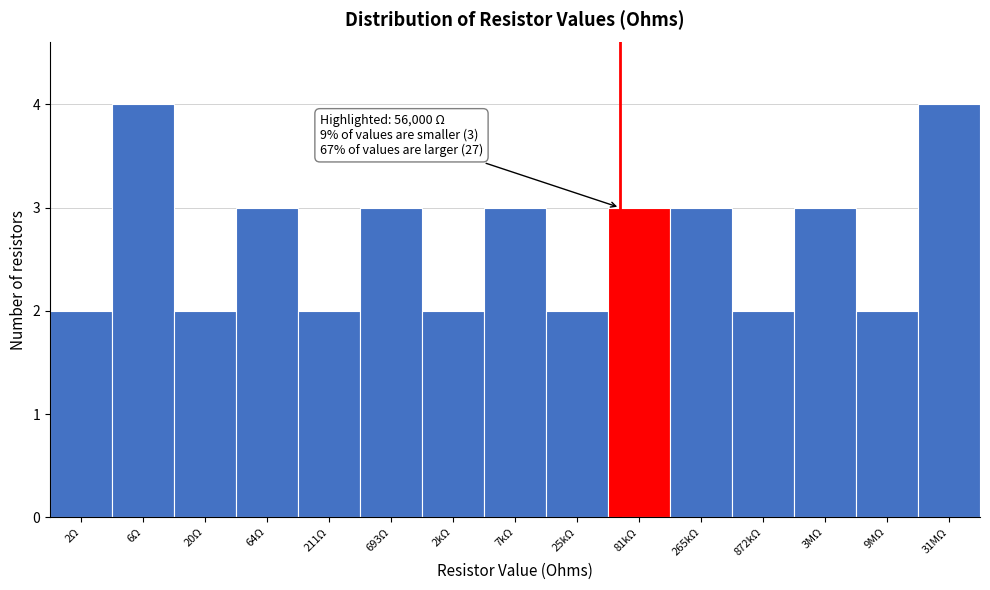

Reading right to left, transcribe all the data shown in this chart.

4	2	3	2	3	3	2	3	2	3	2	3	2	4	2